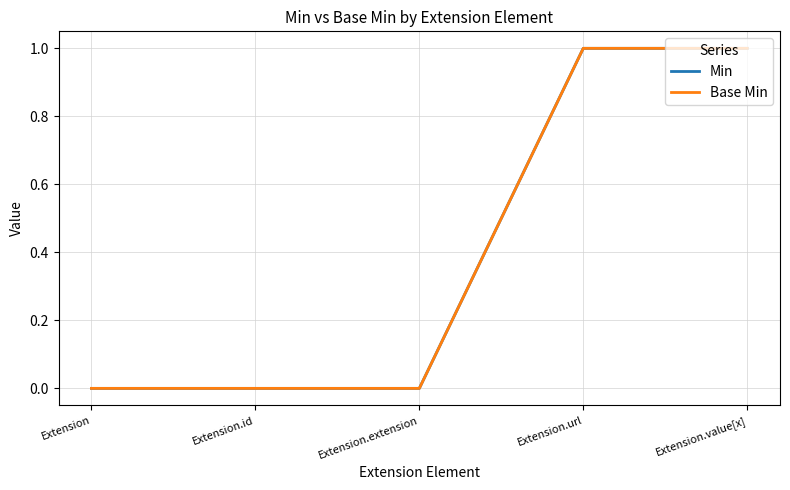

Does the chart have visible grid lines?

Yes